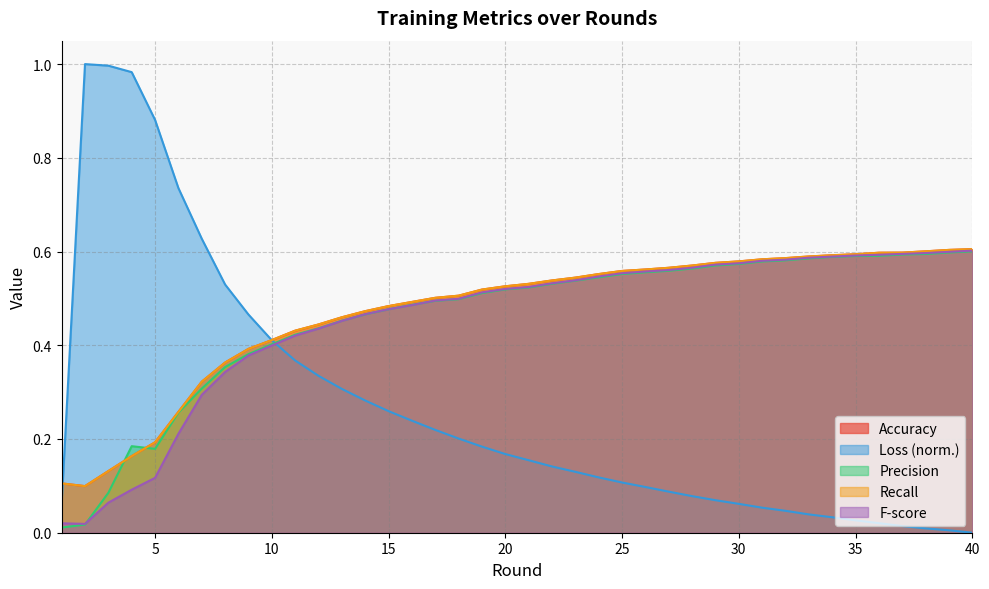

How many interior local valleys does the Precision series have?

1